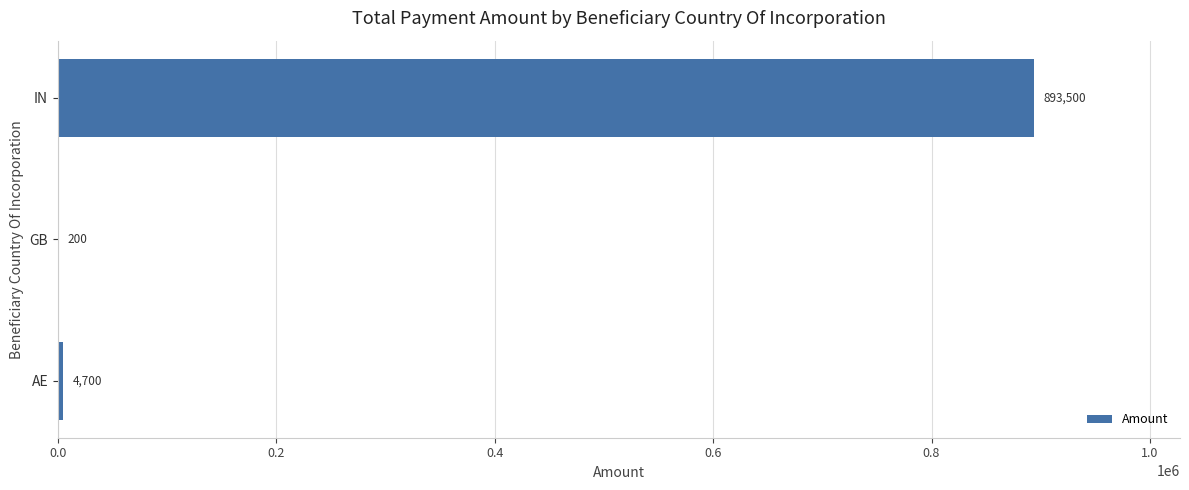

Is it true that the value at IN is 1604219?

False